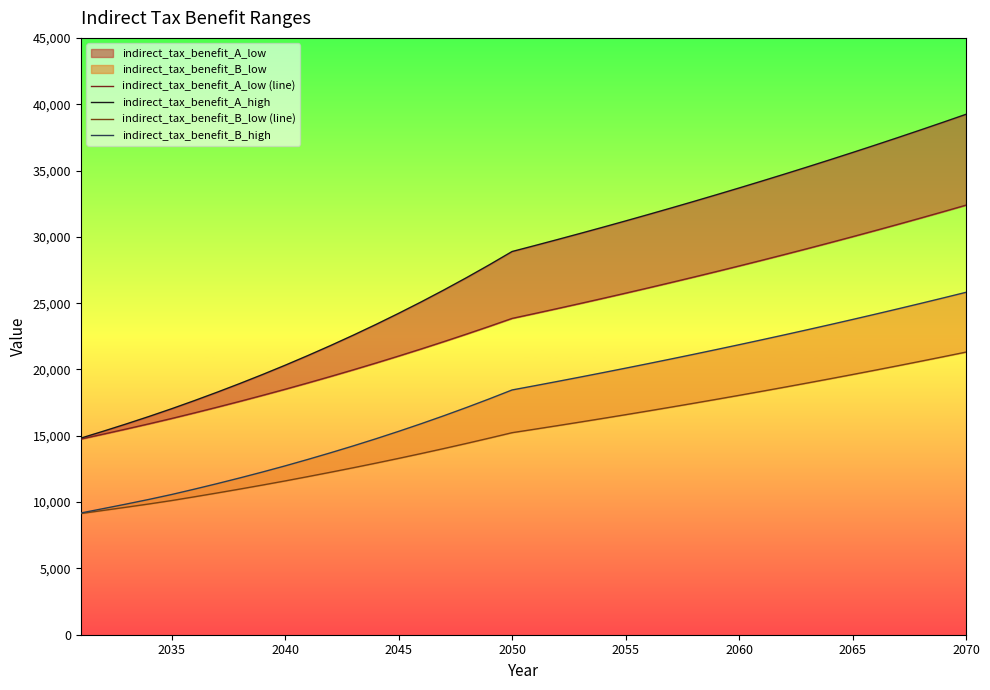

Does the chart have visible grid lines?

No